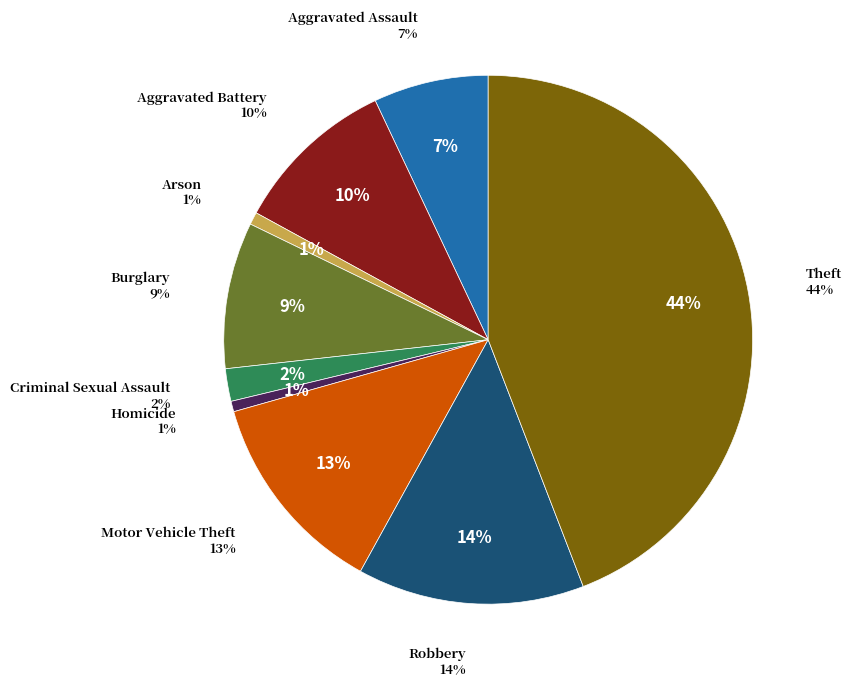

Count the number of slices in the pie.

9